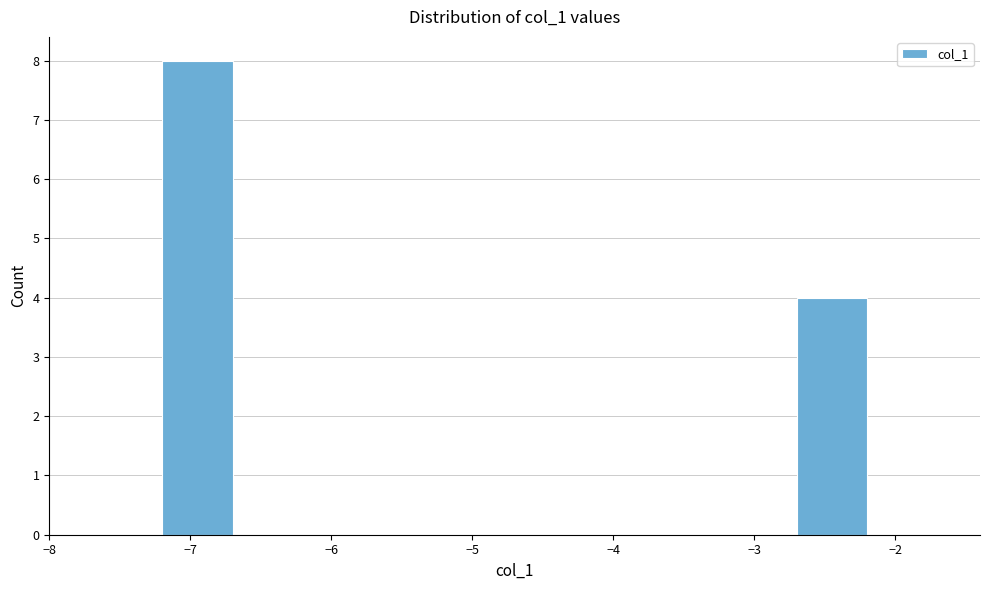

Reading left to right, transcribe this chart: for each bar, give the range it covers on the x-axis and its height. The values are not printed on the chart, so give them approximately, as read against the axis.

-7.7 to -7.2: 0
-7.2 to -6.7: 8
-6.7 to -6.2: 0
-6.2 to -5.7: 0
-5.7 to -5.2: 0
-5.2 to -4.7: 0
-4.7 to -4.2: 0
-4.2 to -3.7: 0
-3.7 to -3.2: 0
-3.2 to -2.7: 0
-2.7 to -2.2: 4
-2.2 to -1.7: 0